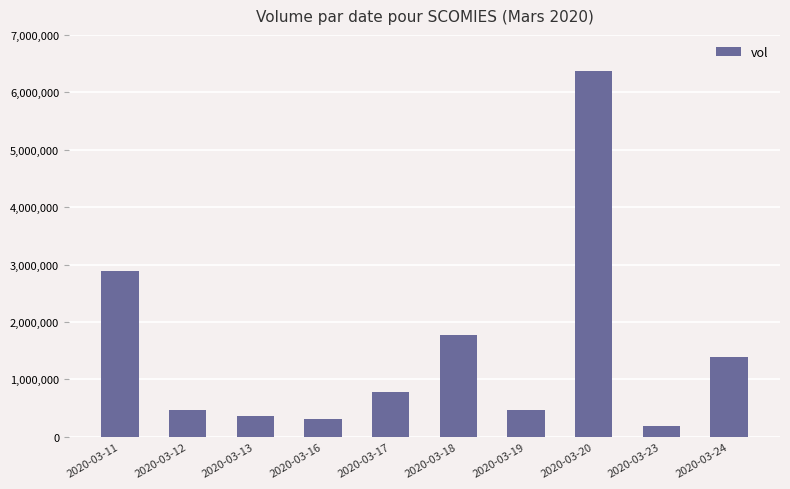

How many values are below 784700?

5